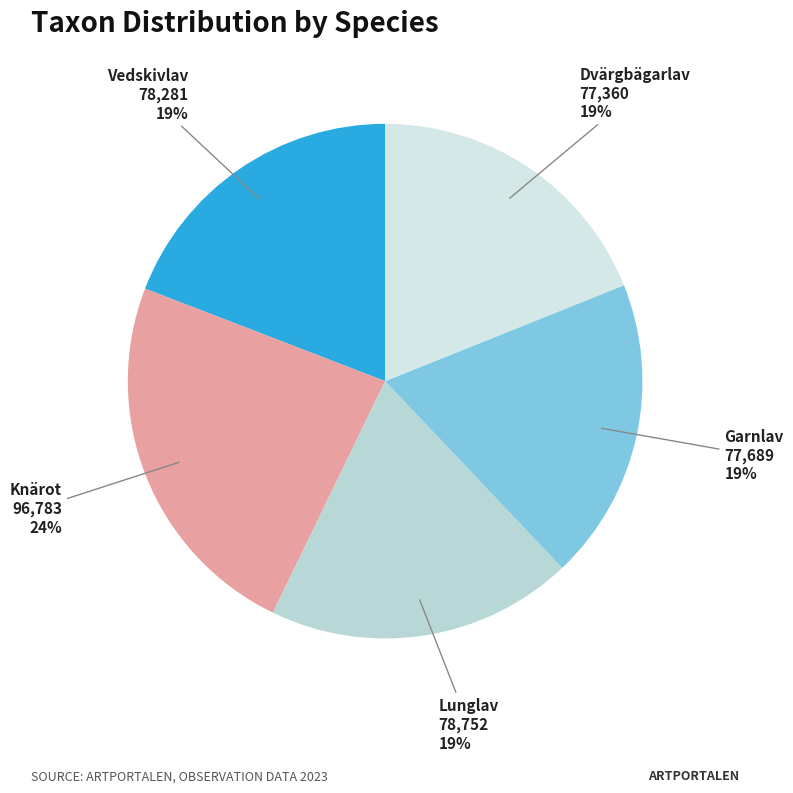

Rank the categories by value from lowest to highest.

Dvärgbägarlav, Garnlav, Vedskivlav, Lunglav, Knärot